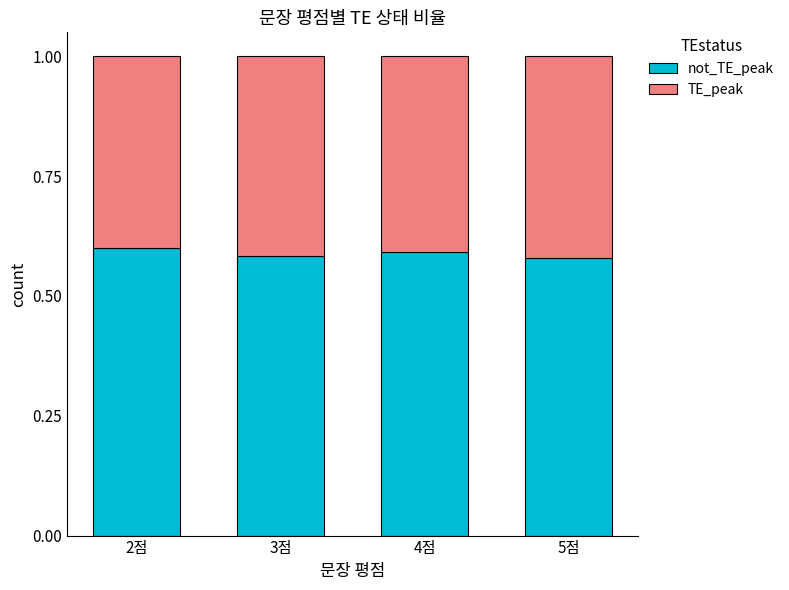

Does the chart contain any negative values?

No